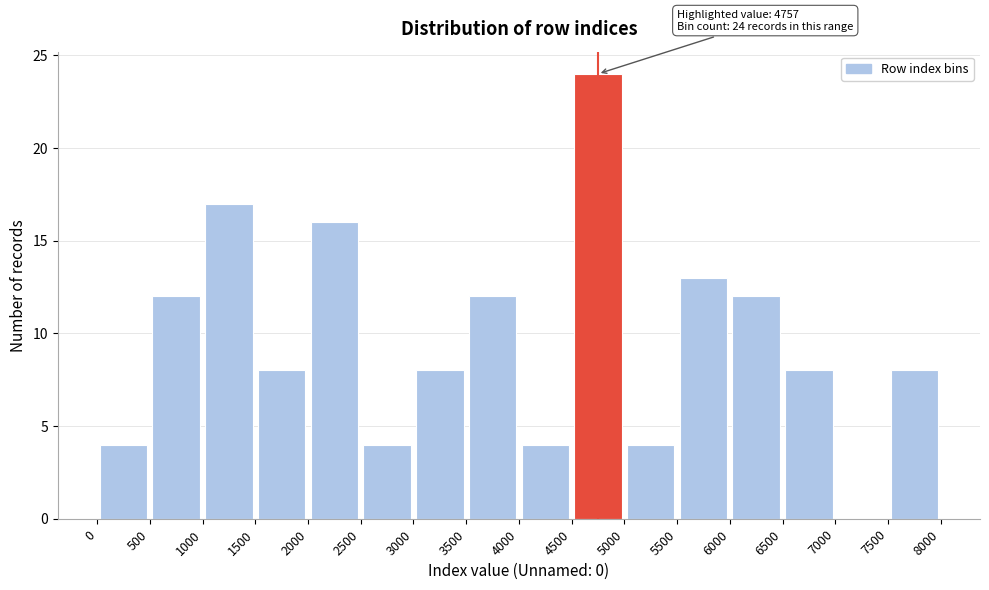

Which range on the x-axis has the tallest bar?

4500 to 5000